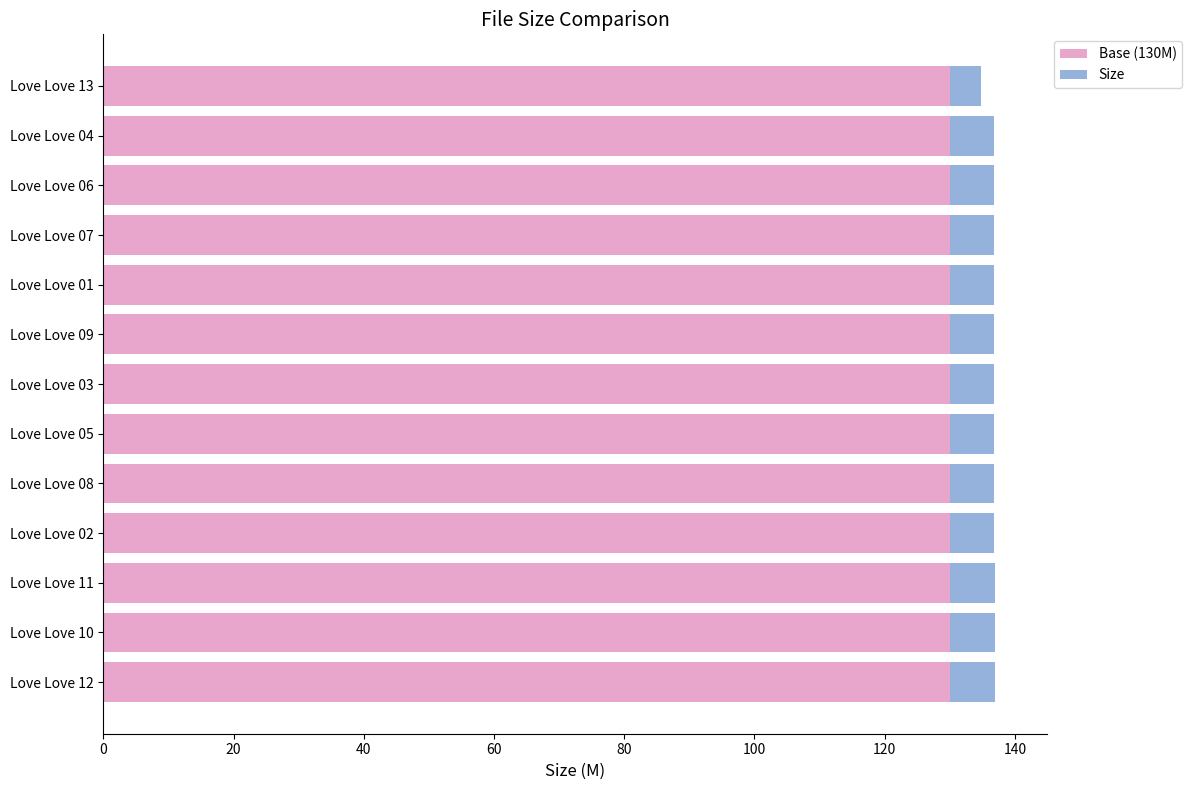

What is the lowest value of the Base (130M) series?

130.0